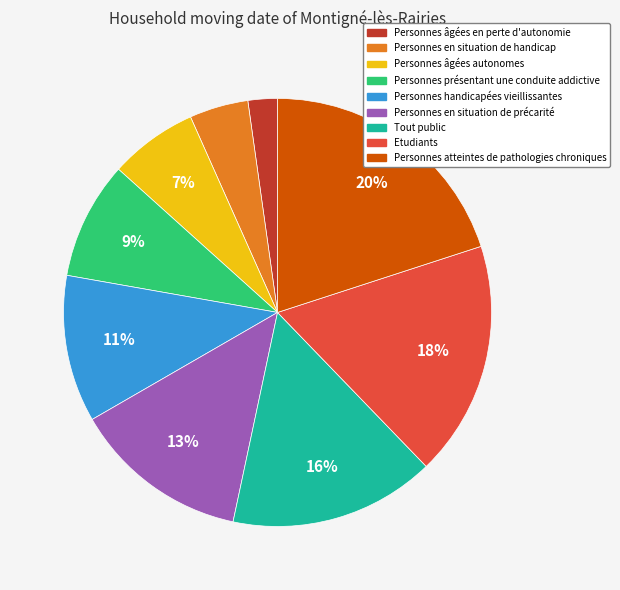

Is the sum of Personnes en situation de précarité and Tout public greater than half?

No